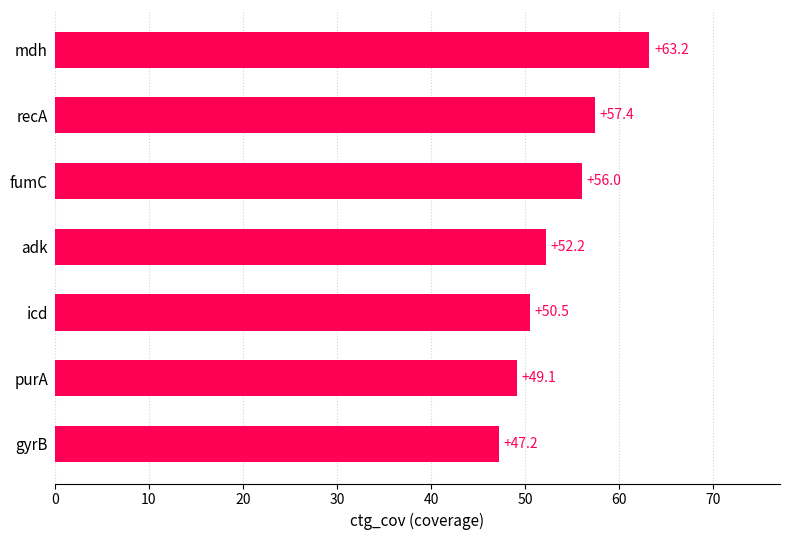

What is the sum of all values?

375.6